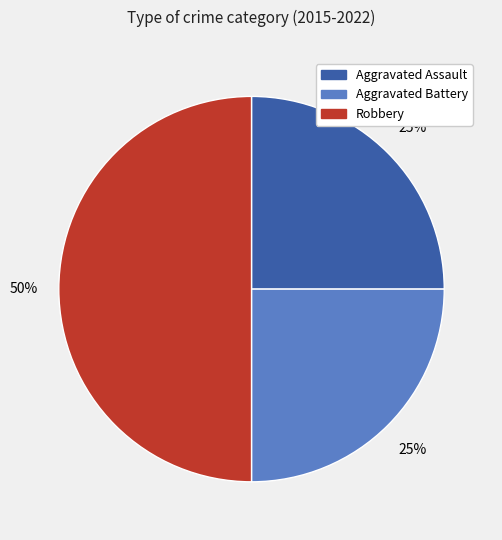

What percentage is the Aggravated Assault slice, to the nearest percent?

25%